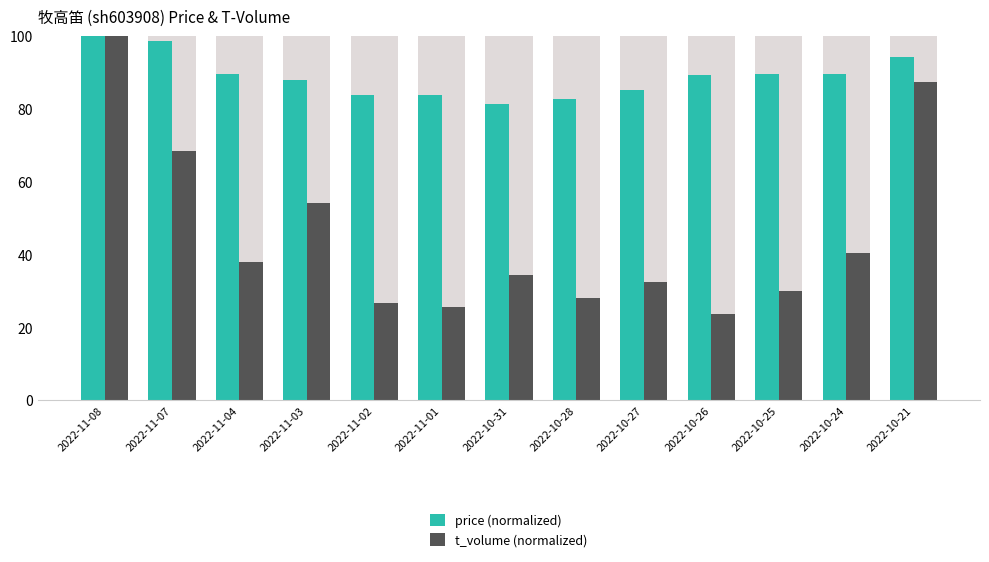

Count the number of categories in the chart.

13